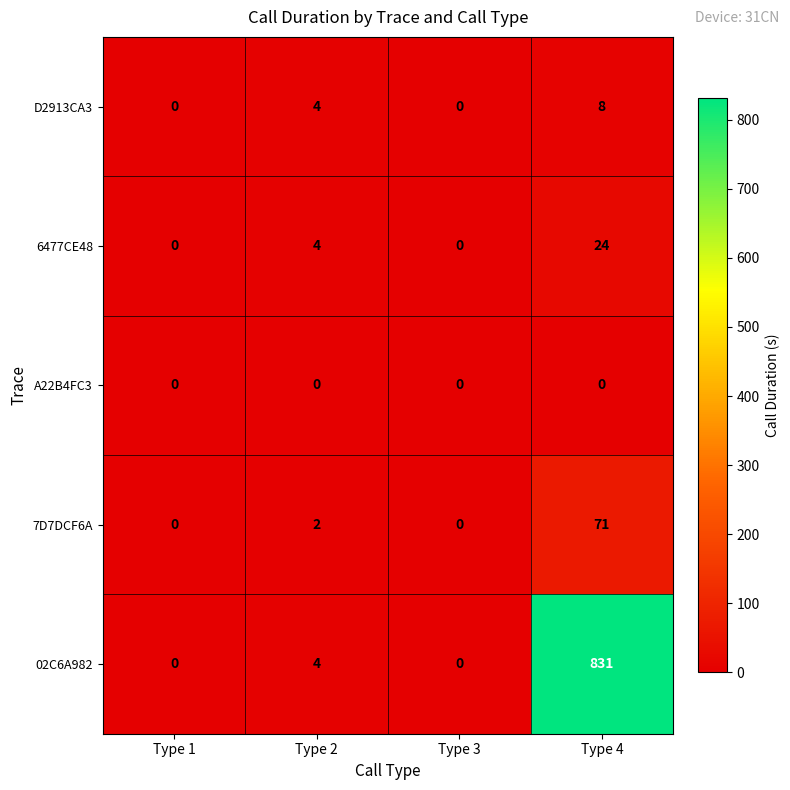

The value of 7D7DCF6A at Type 3 is 43. True or false?

False